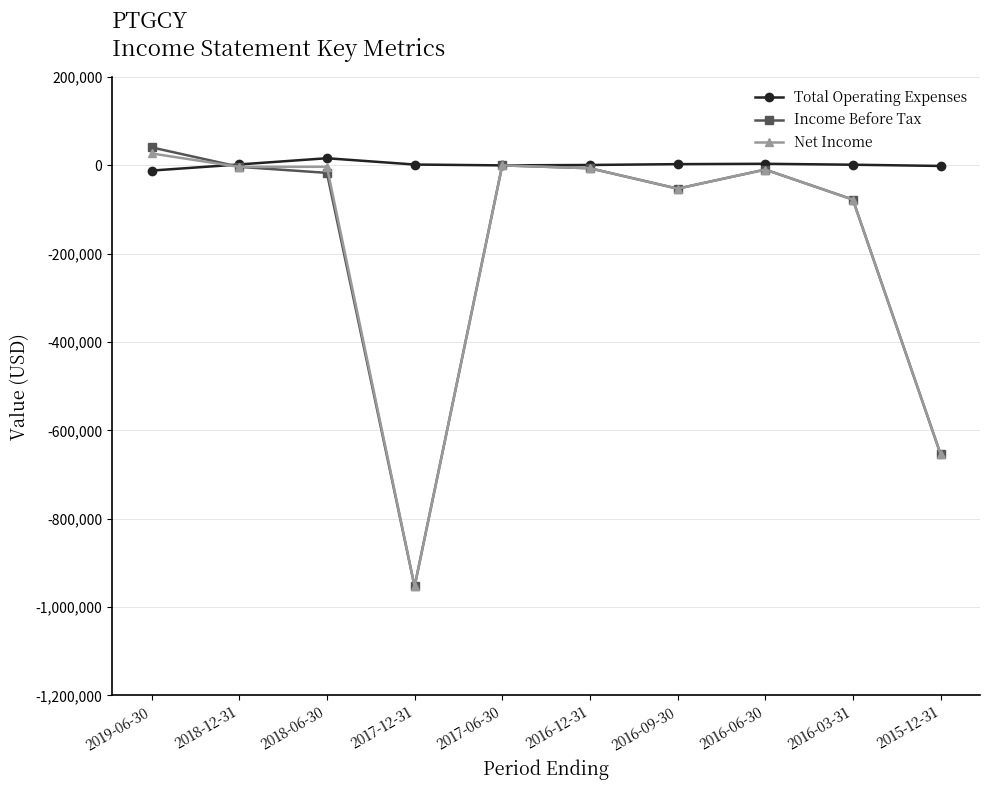

Between 2018-06-30 and 2017-12-31, which series saw the biggest shift?

Net Income